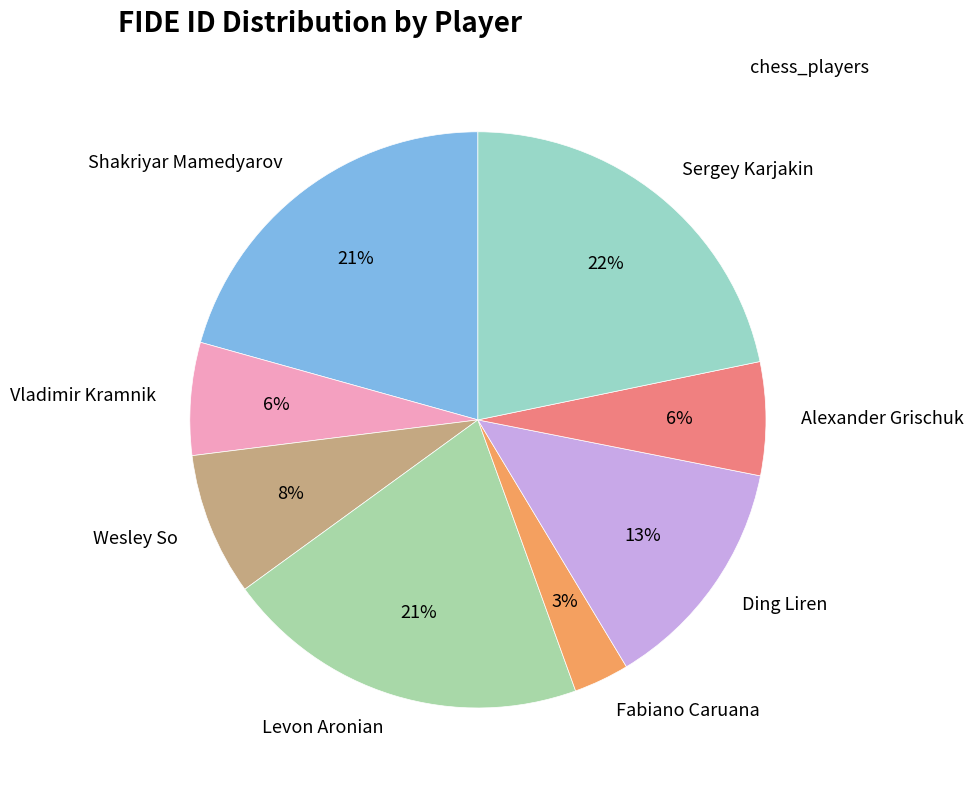

What is the ratio of the value at Fabiano Caruana to the value at Wesley So?

0.4